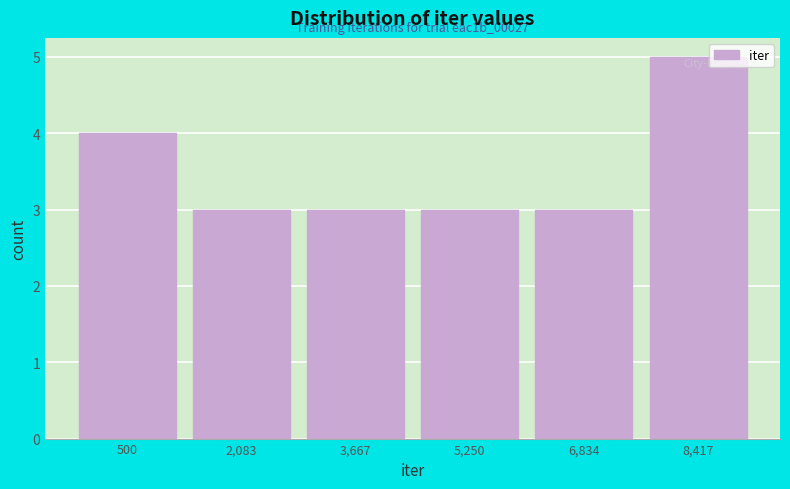

Reading left to right, extract all data points from this chart.

500=4	2,083=3	3,667=3	5,250=3	6,834=3	8,417=5